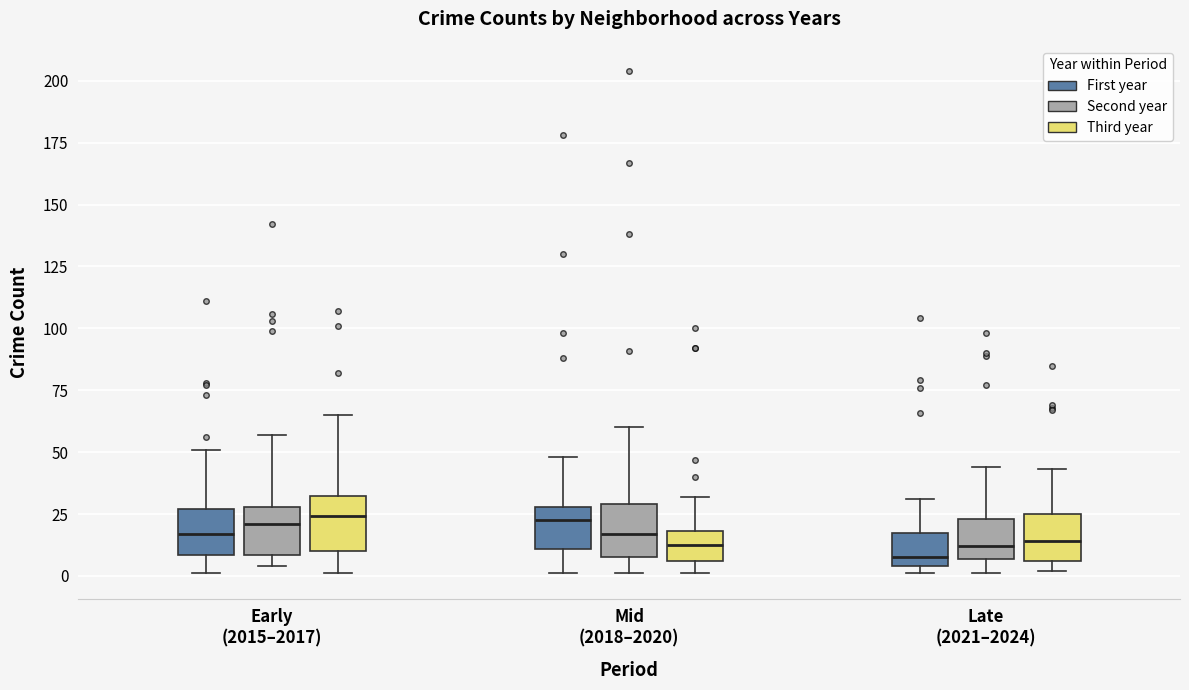

Reading left to right, read every box against the y-axis: the position of its median line, the range the box covers, and the ends of its whiskers. The values are not printed on the chart, so give them approximately, as read against the axis.

Early (2015–2017) (First year): median 15, box 10 to 25, whiskers 0 to 50
Early (2015–2017) (Second year): median 20, box 10 to 30, whiskers 5 to 55
Early (2015–2017) (Third year): median 25, box 10 to 30, whiskers 0 to 65
Mid (2018–2020) (First year): median 25, box 10 to 30, whiskers 0 to 50
Mid (2018–2020) (Second year): median 15, box 10 to 30, whiskers 0 to 60
Mid (2018–2020) (Third year): median 15, box 5 to 20, whiskers 0 to 30
Late (2021–2024) (First year): median 10, box 5 to 20, whiskers 0 to 30
Late (2021–2024) (Second year): median 10, box 5 to 25, whiskers 0 to 45
Late (2021–2024) (Third year): median 15, box 5 to 25, whiskers 0 to 45